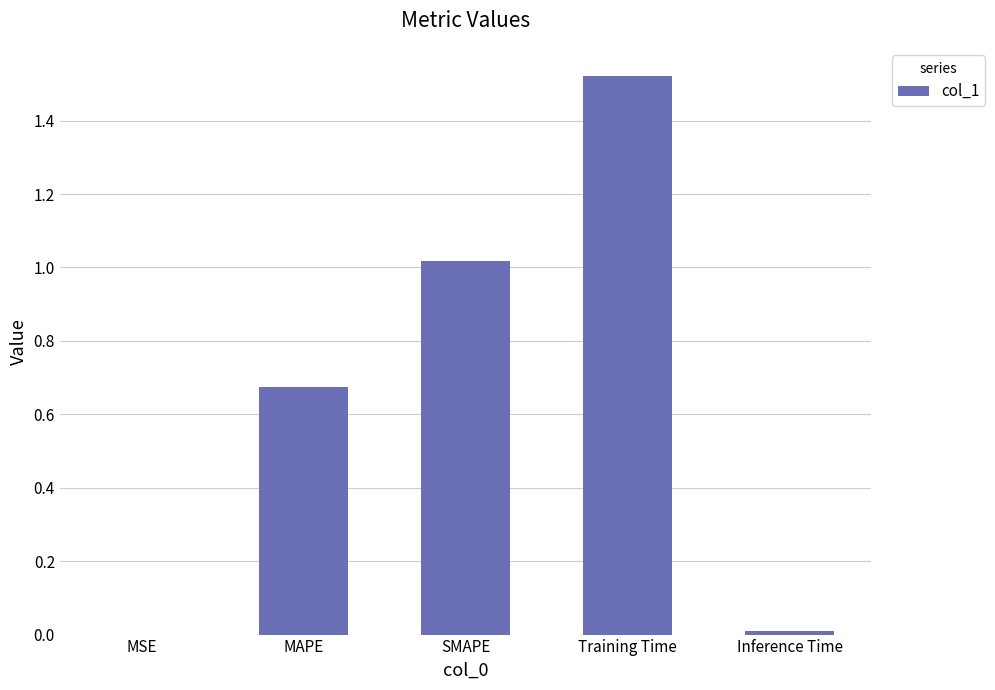

What is the sum of the values at SMAPE and Training Time?

2.5